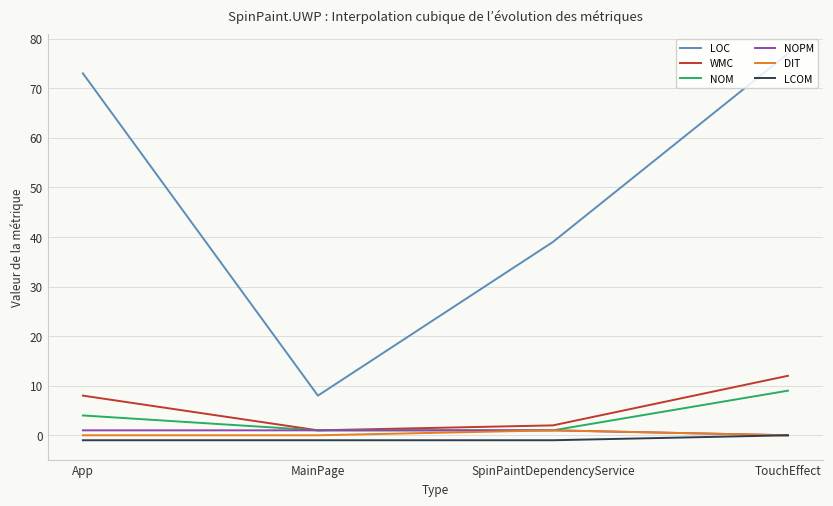

True or false: LOC and NOPM intersect in this chart.

False